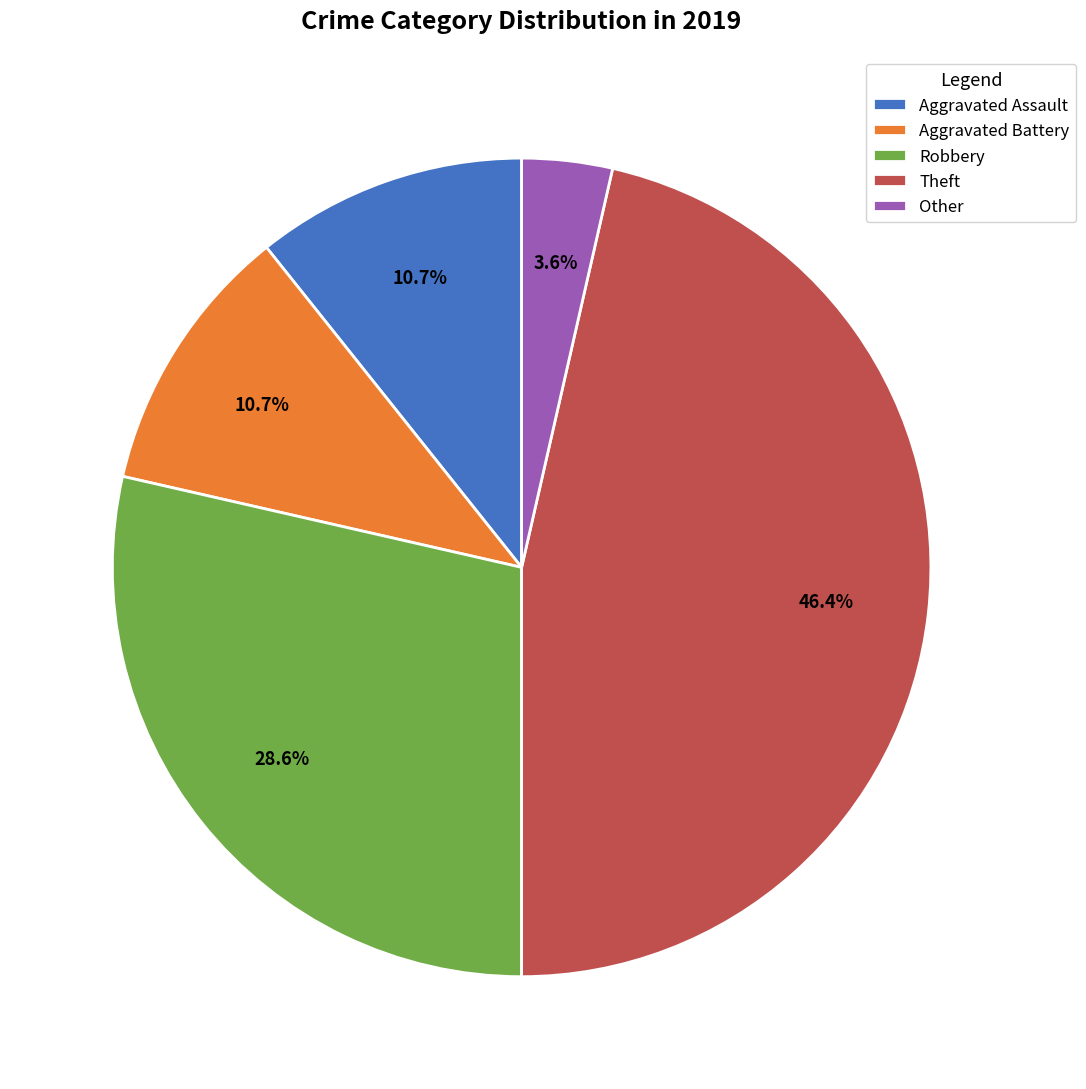

What is the smallest slice in the pie chart?

Other